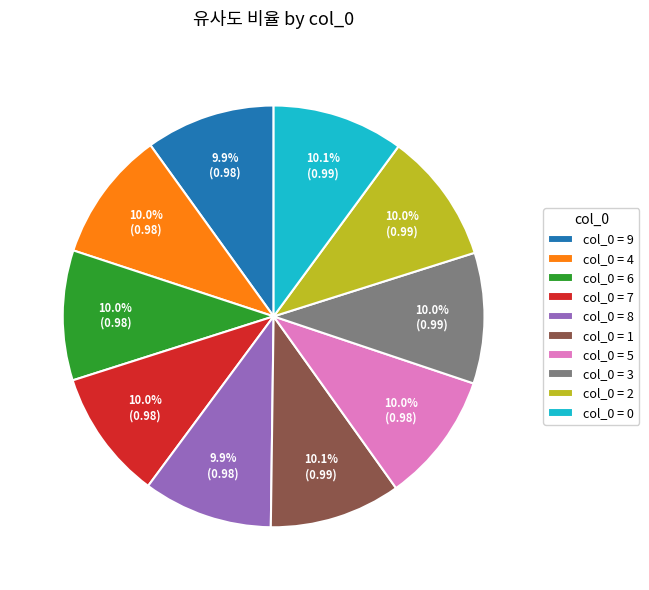

What is the total percentage of col_0 = 6 and col_0 = 8?

19.9%